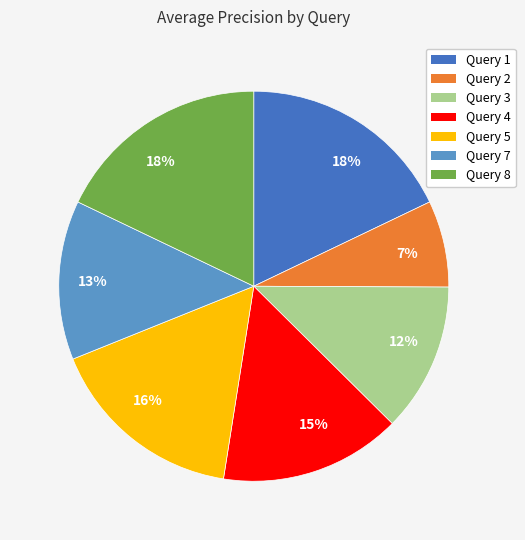

Is there any slice that represents more than half of the pie?

No